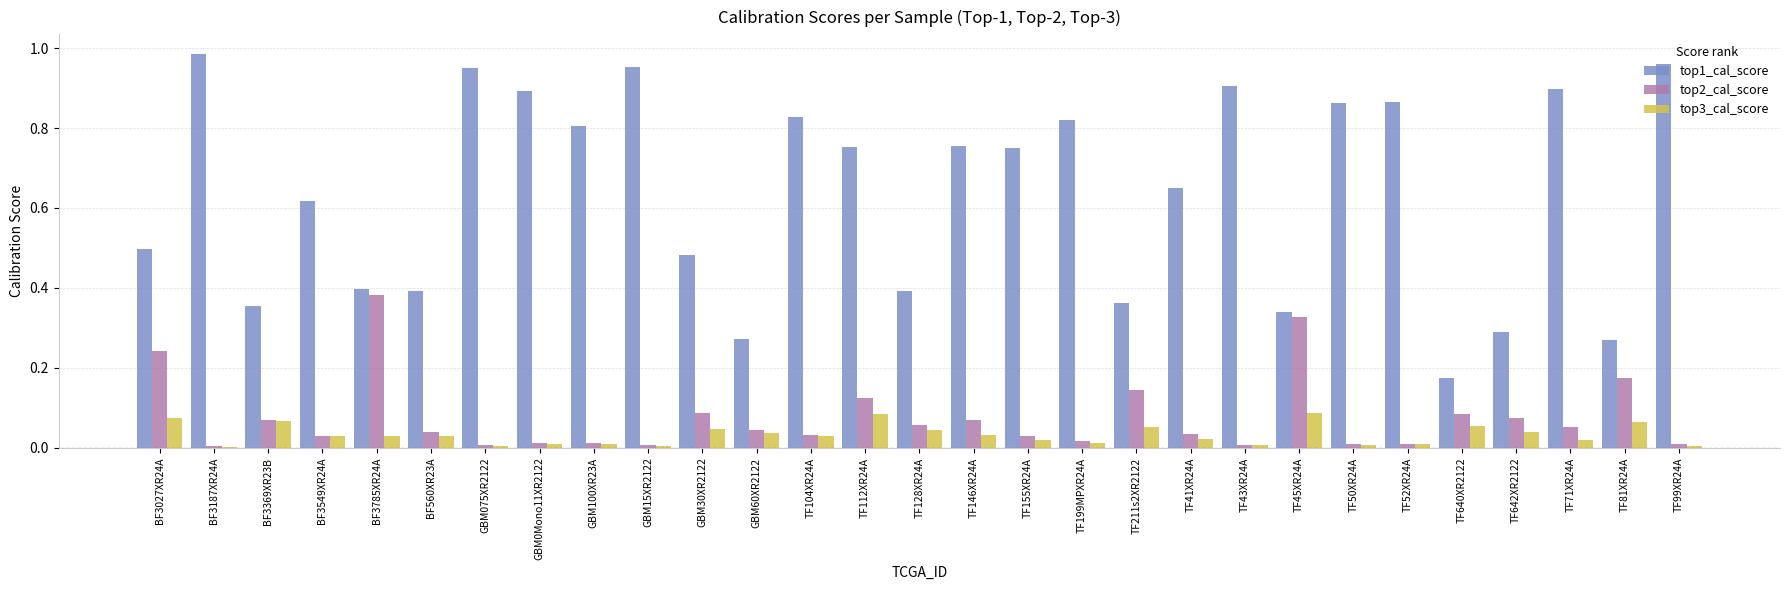

Which series has the largest total across all categories?

top1_cal_score